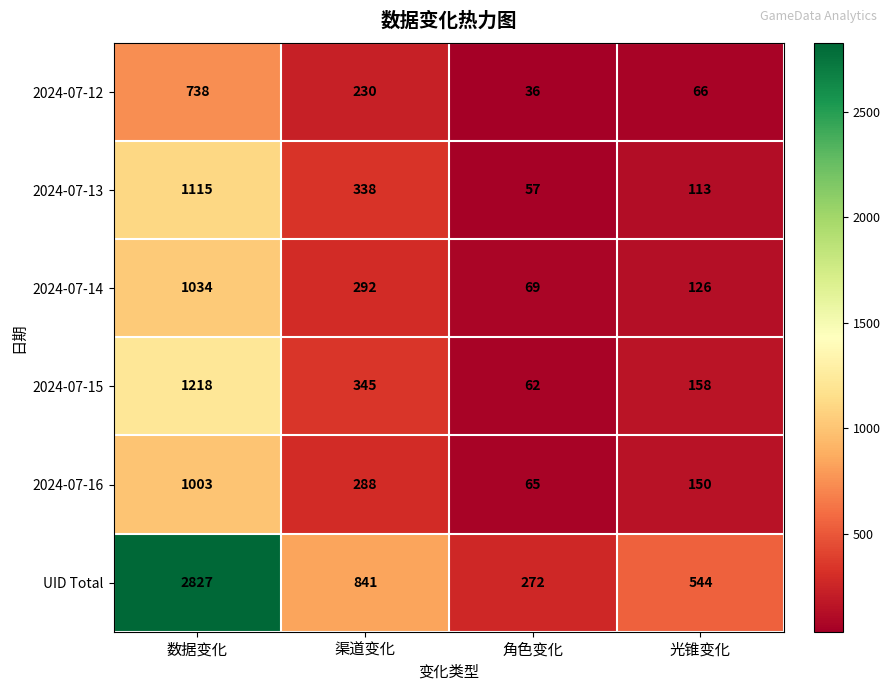

At which label does 2024-07-15 first exceed 345?

数据变化